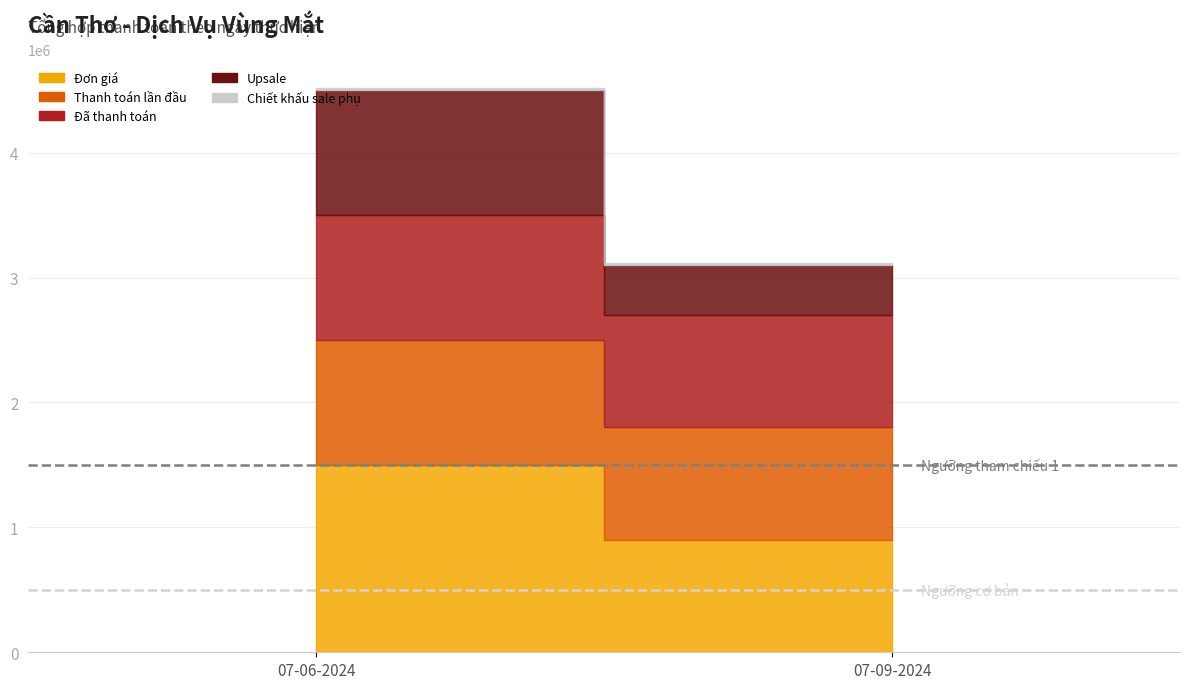

What is the difference between the highest and lowest values at 07-09-2024?

882000